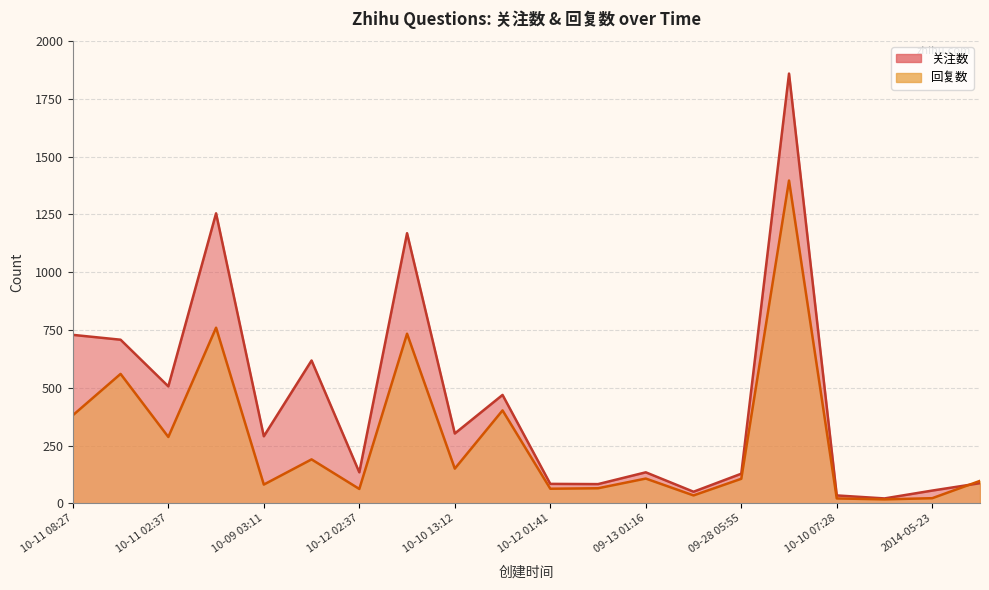

Which series has the largest range (max minus min)?

关注数